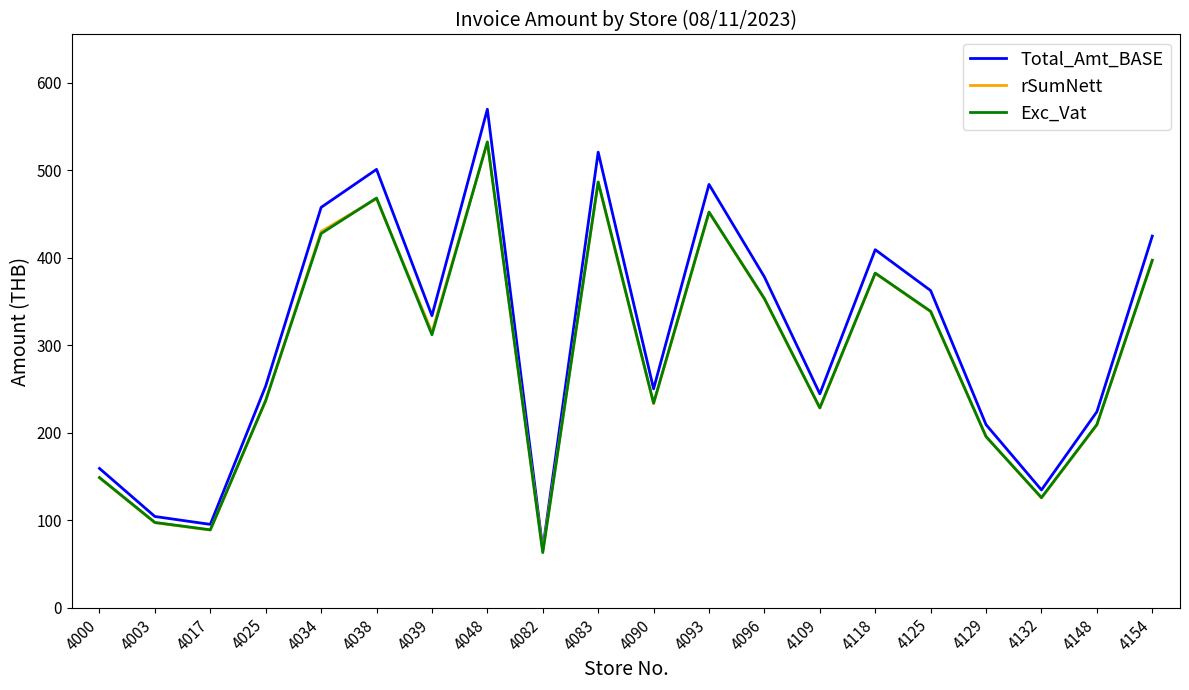

Which category has the highest value across all series?

4048